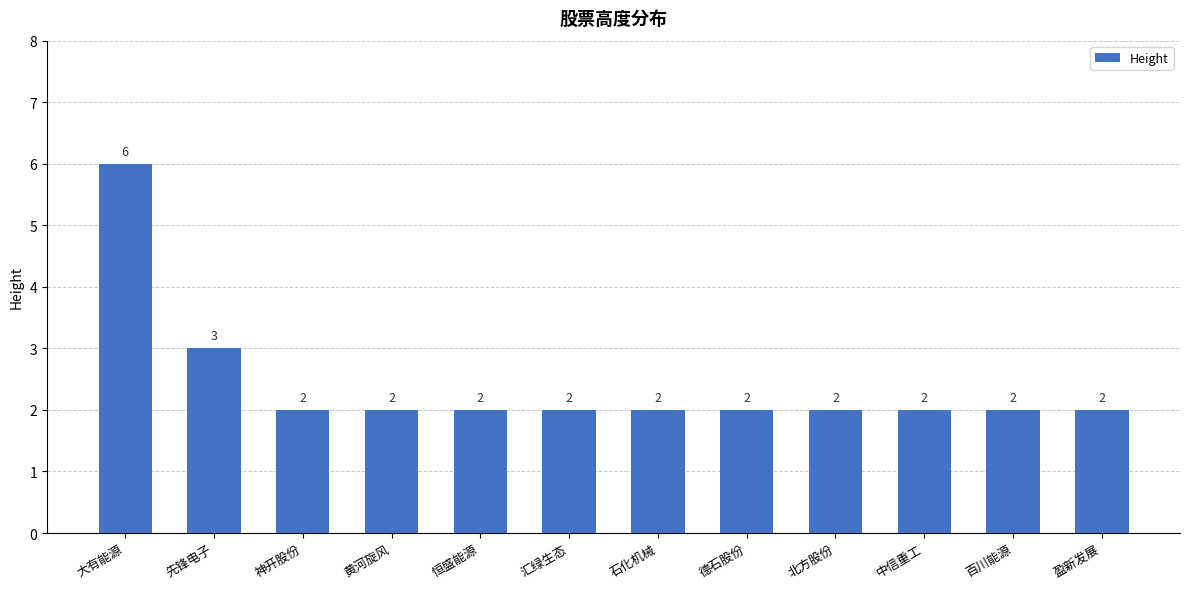

What is the value of the 5th bar from the left?

2